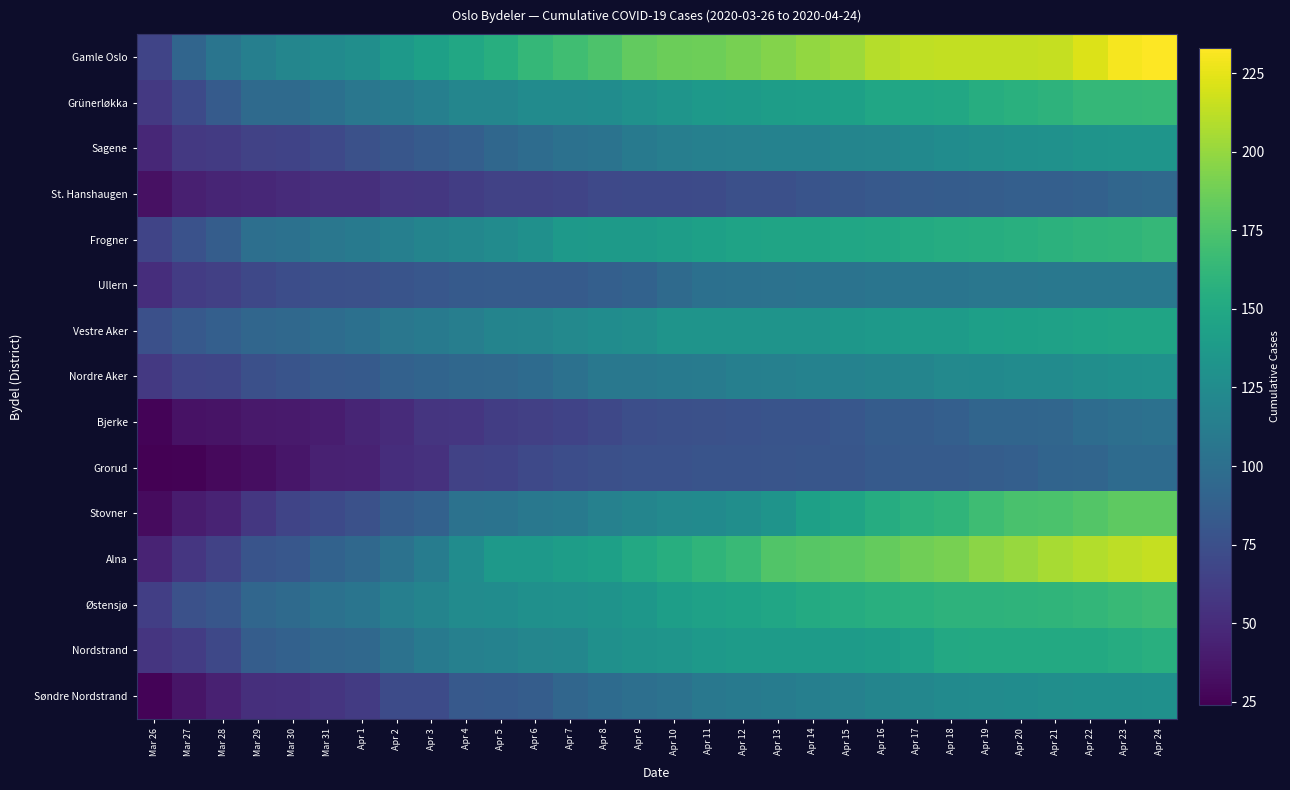

At which category is the sum across all series the highest?

Apr 24